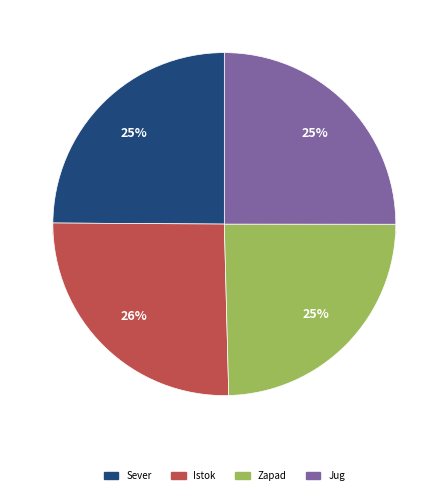

Does any single category account for the majority?

No